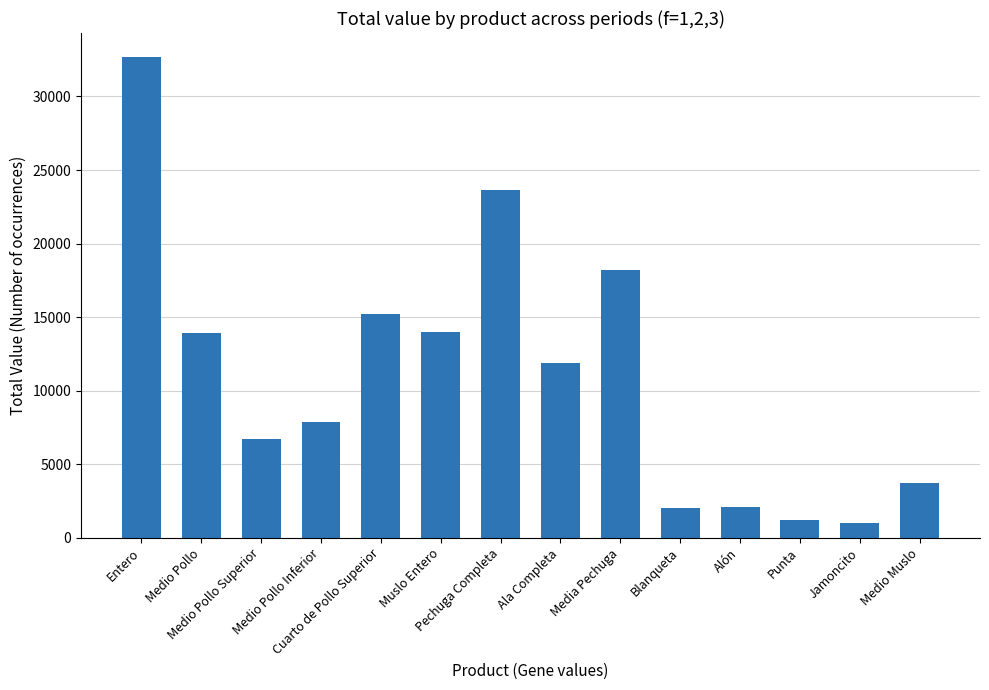

What is the smallest value displayed?

970.4